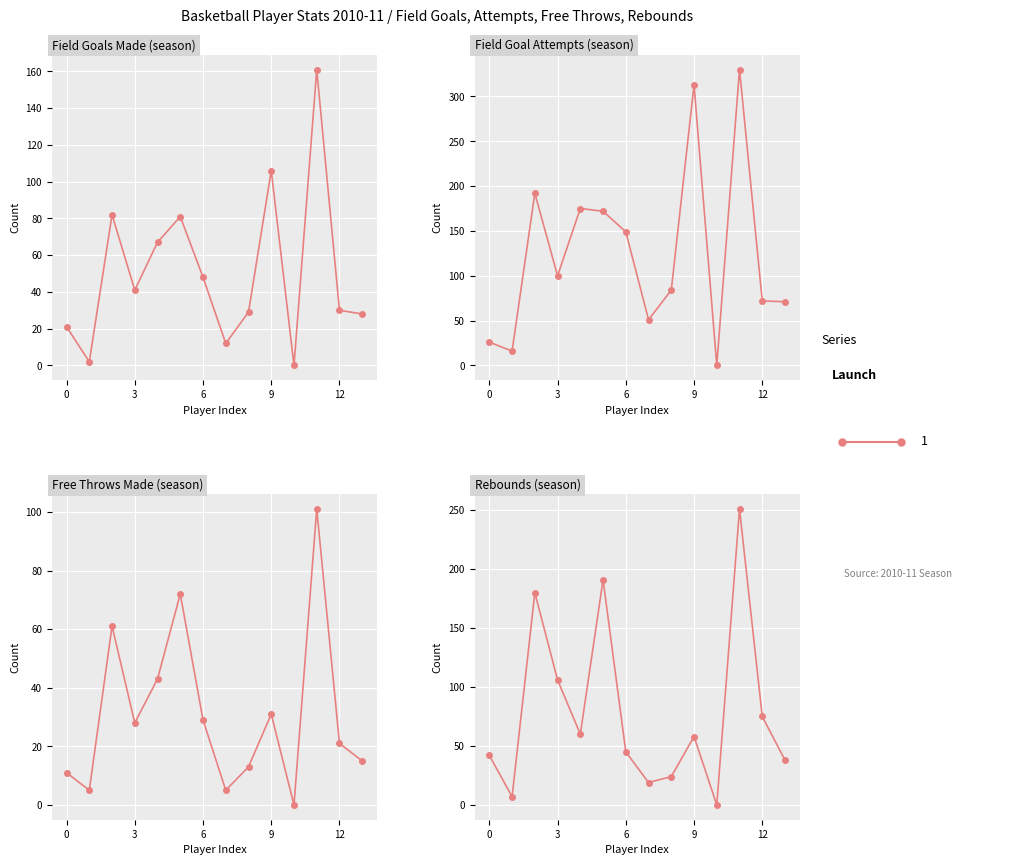

Rank the series by their maximum value, from highest to lowest.

field_goal_attempts, rebounds, field_goals_made, free_throws_made